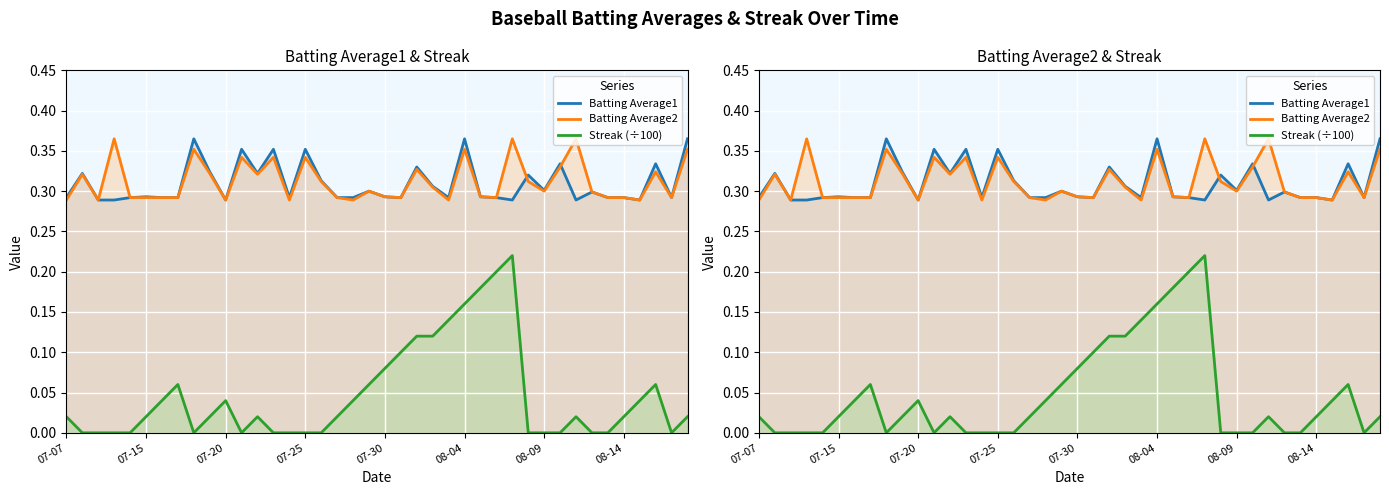

How many interior local peaks does the Streak (÷100) series have?

6